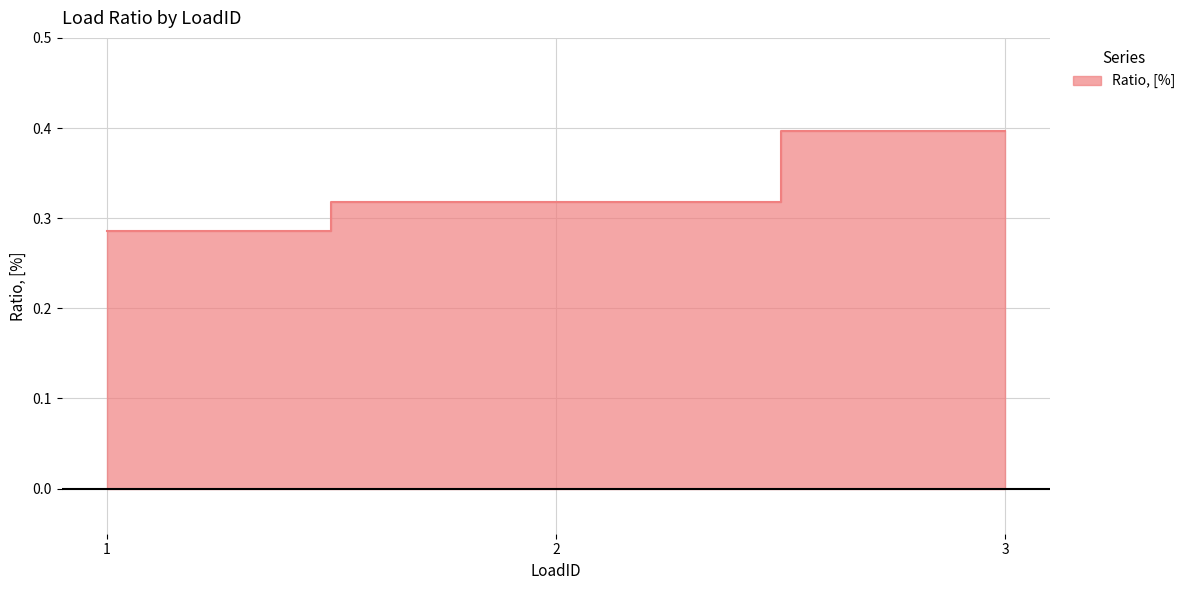

What is the difference between the values at 3 and 2?

0.1